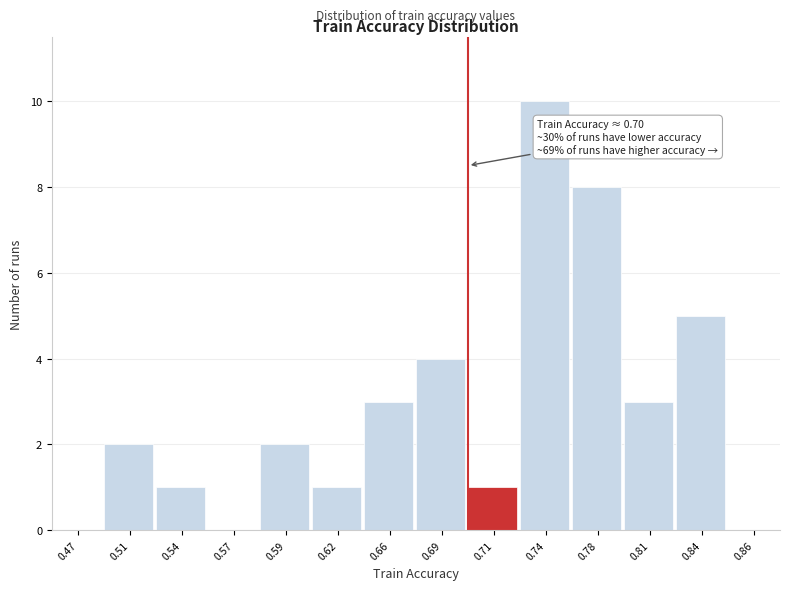

Reading right to left, transcribe all the data shown in this chart.

0.86=0	0.84=5	0.81=3	0.78=8	0.74=10	0.71=1	0.69=4	0.66=3	0.62=1	0.59=2	0.57=0	0.54=1	0.51=2	0.47=0